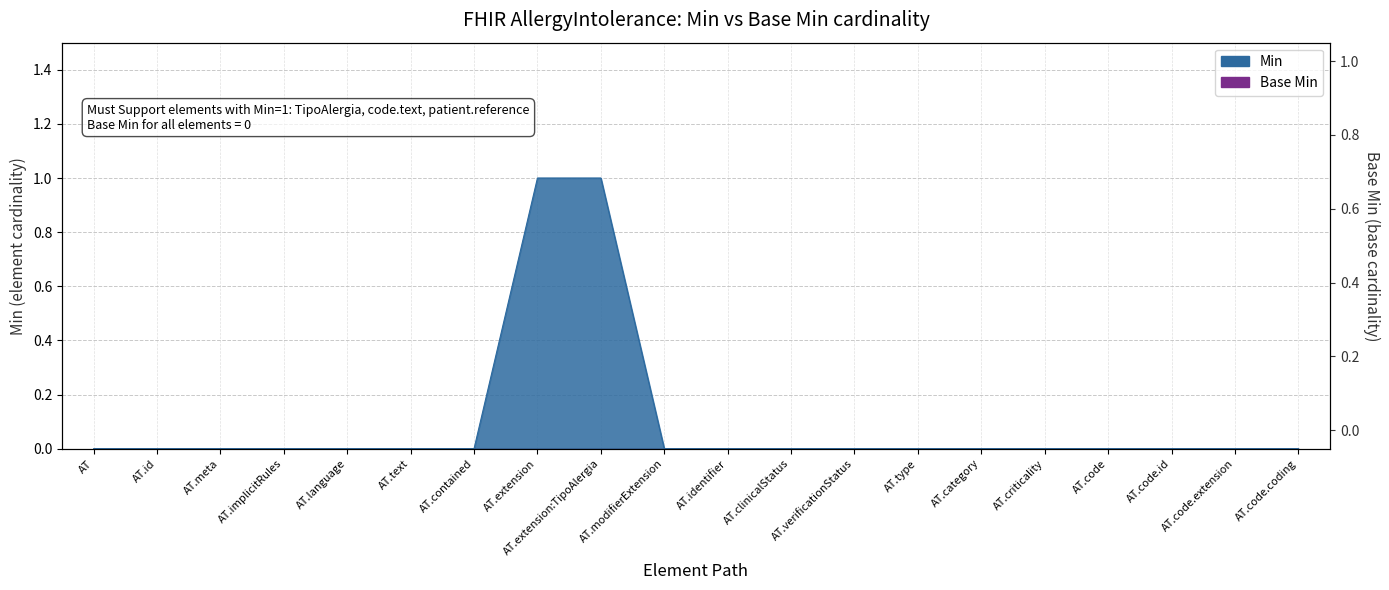

What is the label of the 5th point from the left?

AllergyIntolerance.language